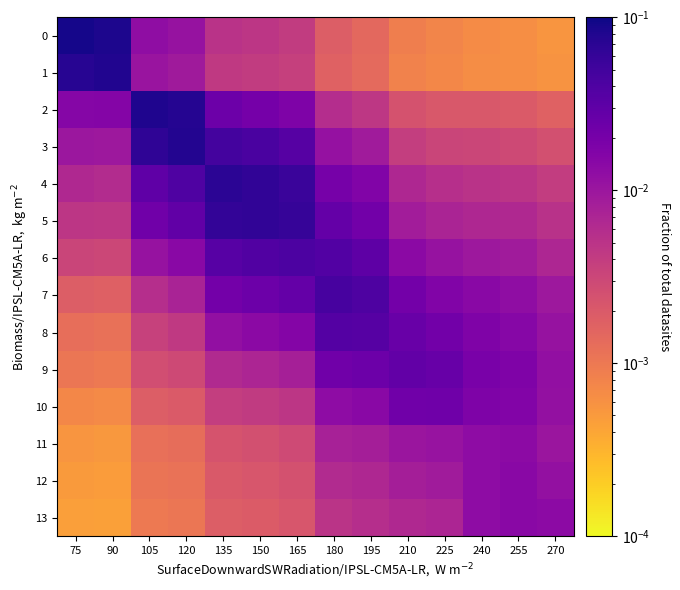

Reading left to right, list all the values displayed in this chart.

0: 75=0.1	90=0.1	105=0.0	120=0.0	135=0.0	150=0.0	165=0.0	180=0.0	195=0.0	210=0.0	225=0.0	240=0.0	255=0.0	270=0.0
1: 75=0.1	90=0.1	105=0.0	120=0.0	135=0.0	150=0.0	165=0.0	180=0.0	195=0.0	210=0.0	225=0.0	240=0.0	255=0.0	270=0.0
2: 75=0.0	90=0.0	105=0.1	120=0.1	135=0.0	150=0.0	165=0.0	180=0.0	195=0.0	210=0.0	225=0.0	240=0.0	255=0.0	270=0.0
3: 75=0.0	90=0.0	105=0.1	120=0.1	135=0.0	150=0.0	165=0.0	180=0.0	195=0.0	210=0.0	225=0.0	240=0.0	255=0.0	270=0.0
4: 75=0.0	90=0.0	105=0.0	120=0.0	135=0.1	150=0.1	165=0.1	180=0.0	195=0.0	210=0.0	225=0.0	240=0.0	255=0.0	270=0.0
5: 75=0.0	90=0.0	105=0.0	120=0.0	135=0.1	150=0.1	165=0.1	180=0.0	195=0.0	210=0.0	225=0.0	240=0.0	255=0.0	270=0.0
6: 75=0.0	90=0.0	105=0.0	120=0.0	135=0.0	150=0.0	165=0.0	180=0.0	195=0.0	210=0.0	225=0.0	240=0.0	255=0.0	270=0.0
7: 75=0.0	90=0.0	105=0.0	120=0.0	135=0.0	150=0.0	165=0.0	180=0.0	195=0.0	210=0.0	225=0.0	240=0.0	255=0.0	270=0.0
8: 75=0.0	90=0.0	105=0.0	120=0.0	135=0.0	150=0.0	165=0.0	180=0.0	195=0.0	210=0.0	225=0.0	240=0.0	255=0.0	270=0.0
9: 75=0.0	90=0.0	105=0.0	120=0.0	135=0.0	150=0.0	165=0.0	180=0.0	195=0.0	210=0.0	225=0.0	240=0.0	255=0.0	270=0.0
10: 75=0.0	90=0.0	105=0.0	120=0.0	135=0.0	150=0.0	165=0.0	180=0.0	195=0.0	210=0.0	225=0.0	240=0.0	255=0.0	270=0.0
11: 75=0.0	90=0.0	105=0.0	120=0.0	135=0.0	150=0.0	165=0.0	180=0.0	195=0.0	210=0.0	225=0.0	240=0.0	255=0.0	270=0.0
12: 75=0.0	90=0.0	105=0.0	120=0.0	135=0.0	150=0.0	165=0.0	180=0.0	195=0.0	210=0.0	225=0.0	240=0.0	255=0.0	270=0.0
13: 75=0.0	90=0.0	105=0.0	120=0.0	135=0.0	150=0.0	165=0.0	180=0.0	195=0.0	210=0.0	225=0.0	240=0.0	255=0.0	270=0.0